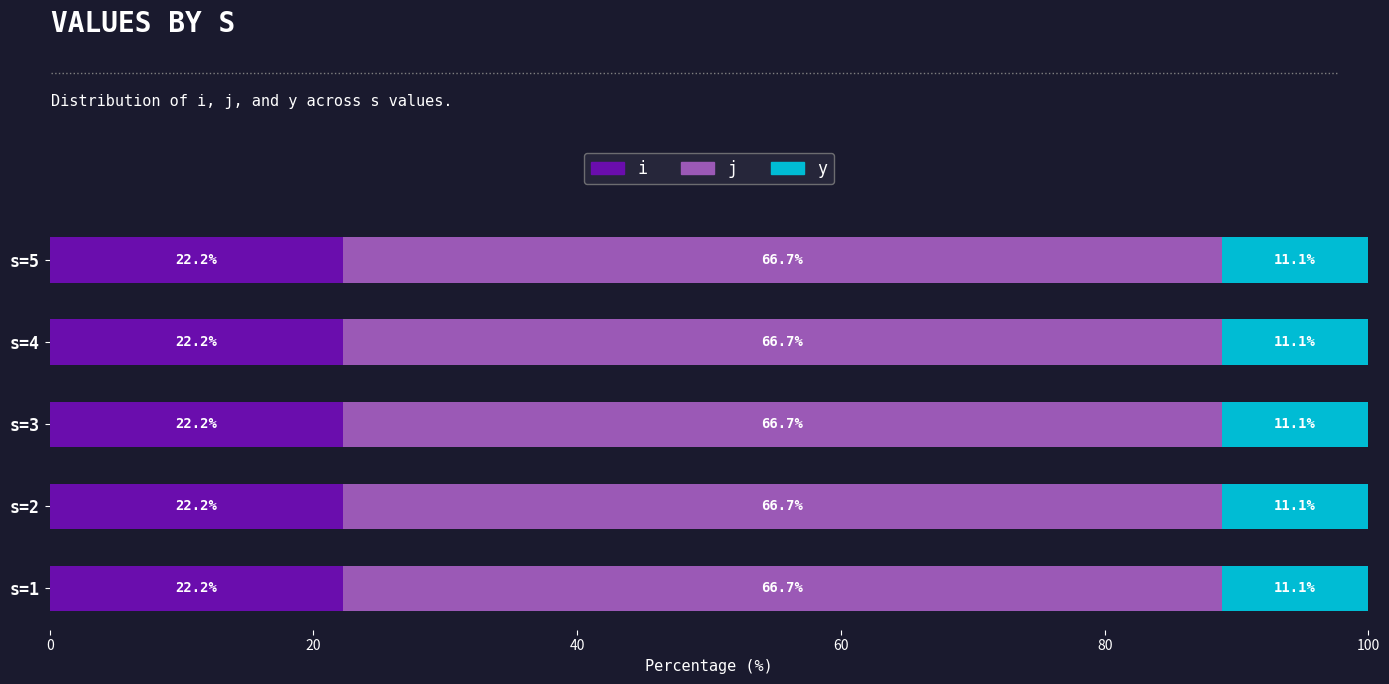

Read the i value at s=4.

22.2